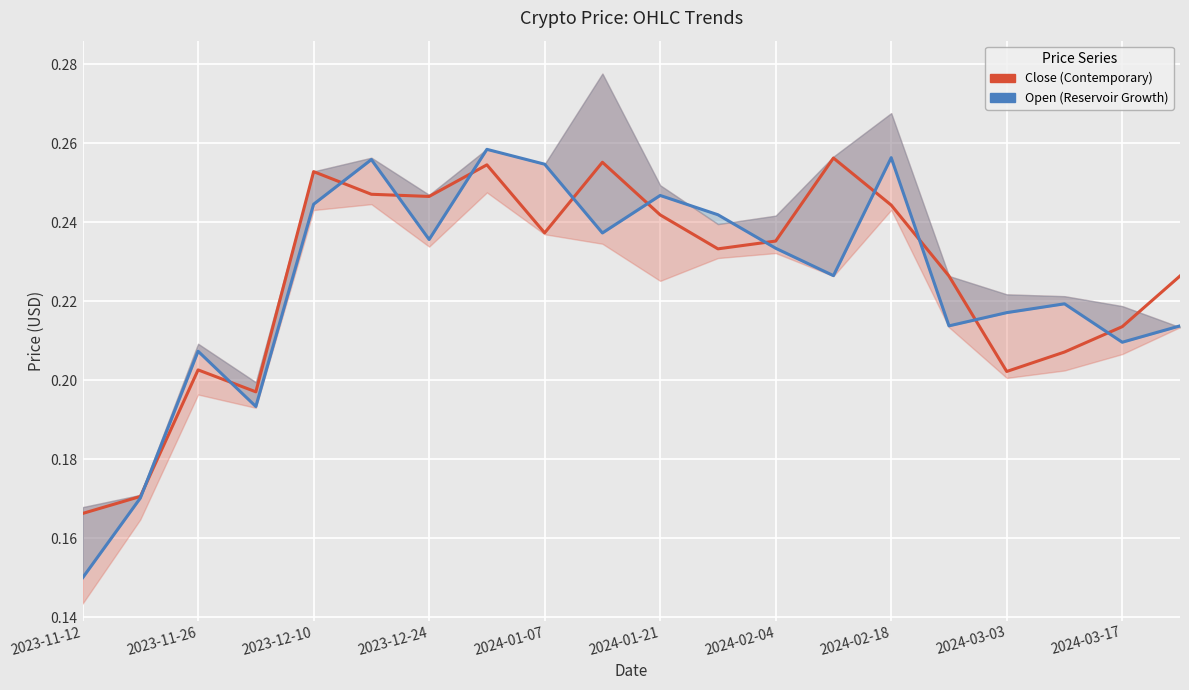

How many intersections are there between Close (Contemporary) and Open (Reservoir Growth)?

12